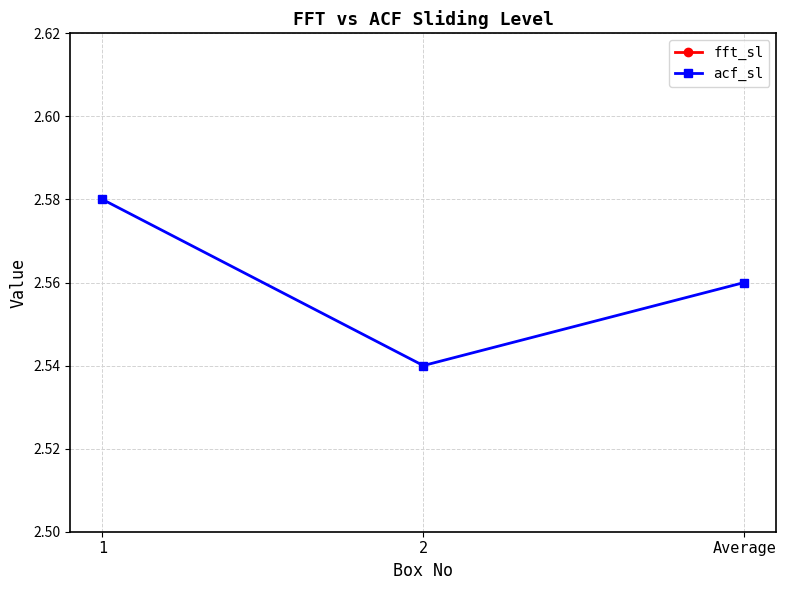

Rank the series at 1 from lowest to highest value.

fft_sl, acf_sl